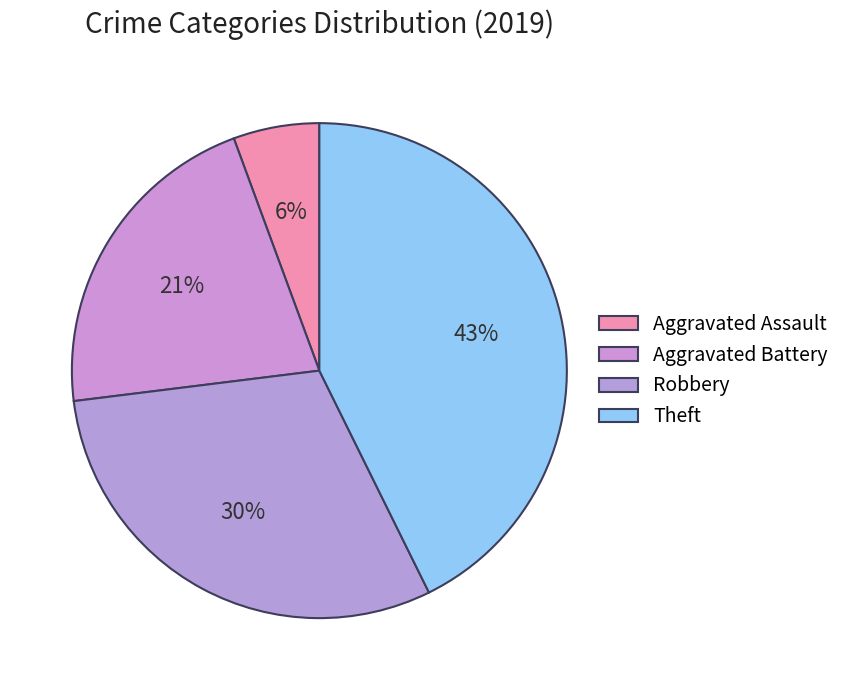

The Theft slice represents 33% of the pie. True or false?

False